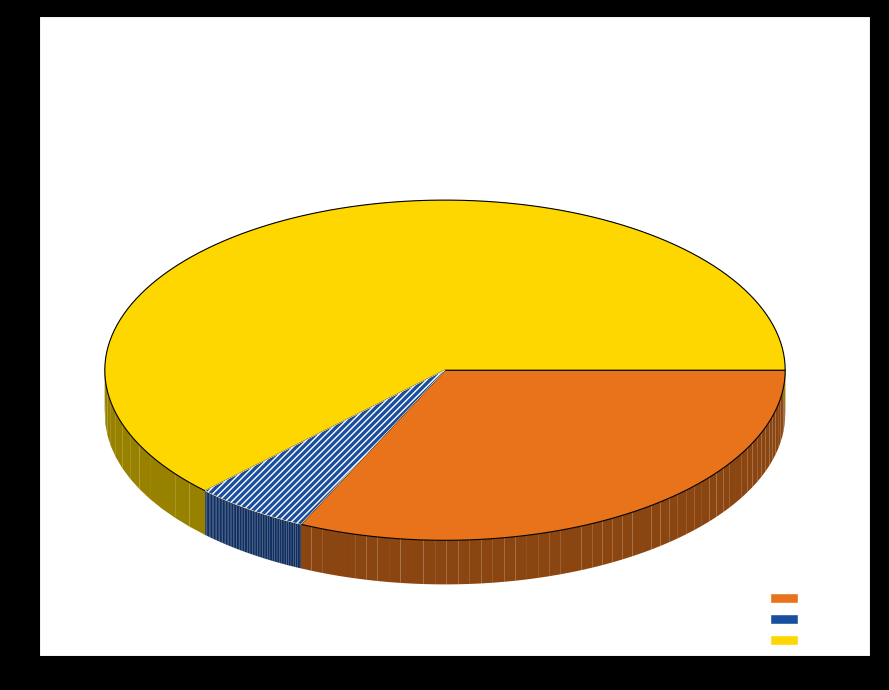

Count the number of slices in the pie.

3